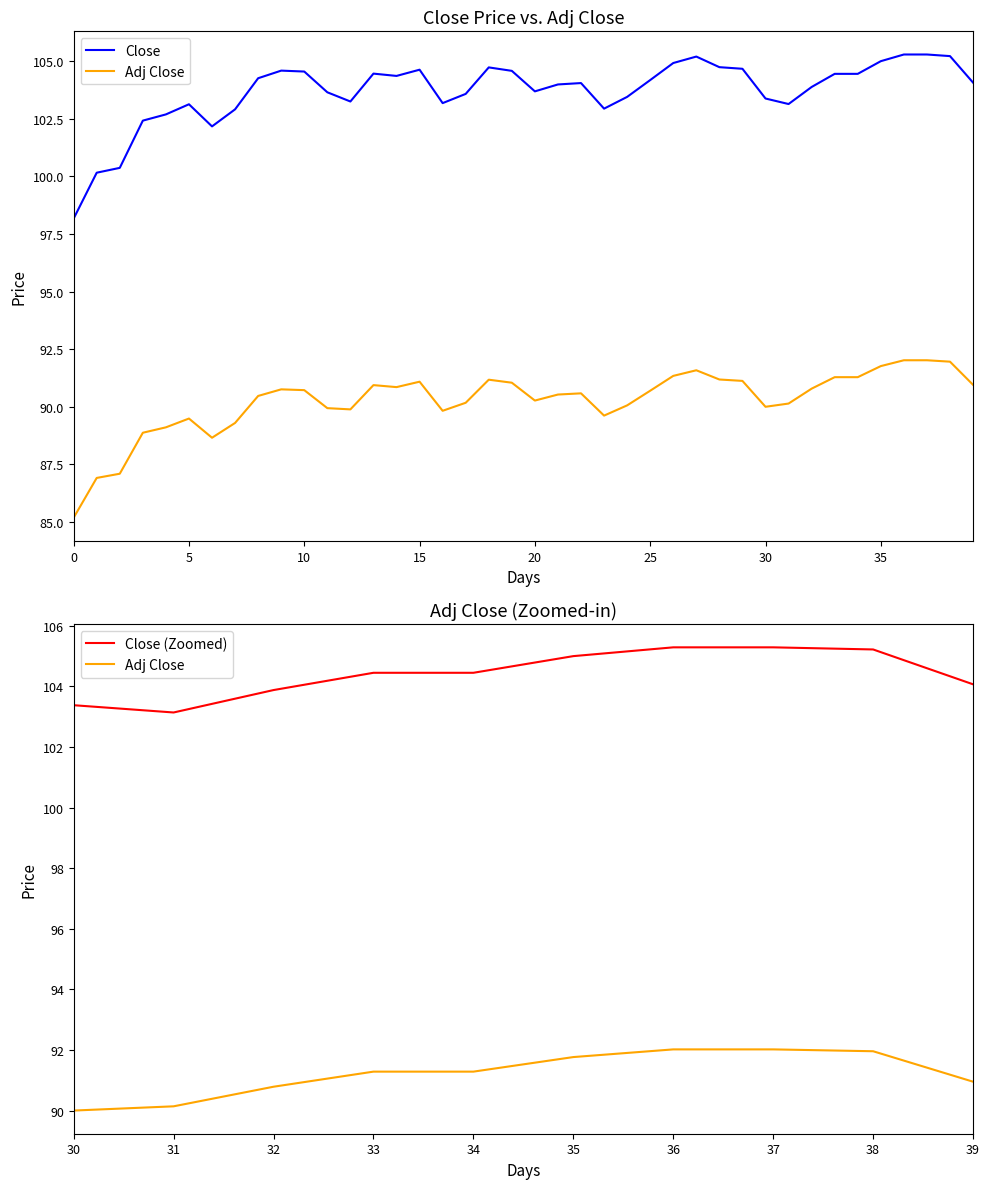

Count the number of categories in the chart.

40